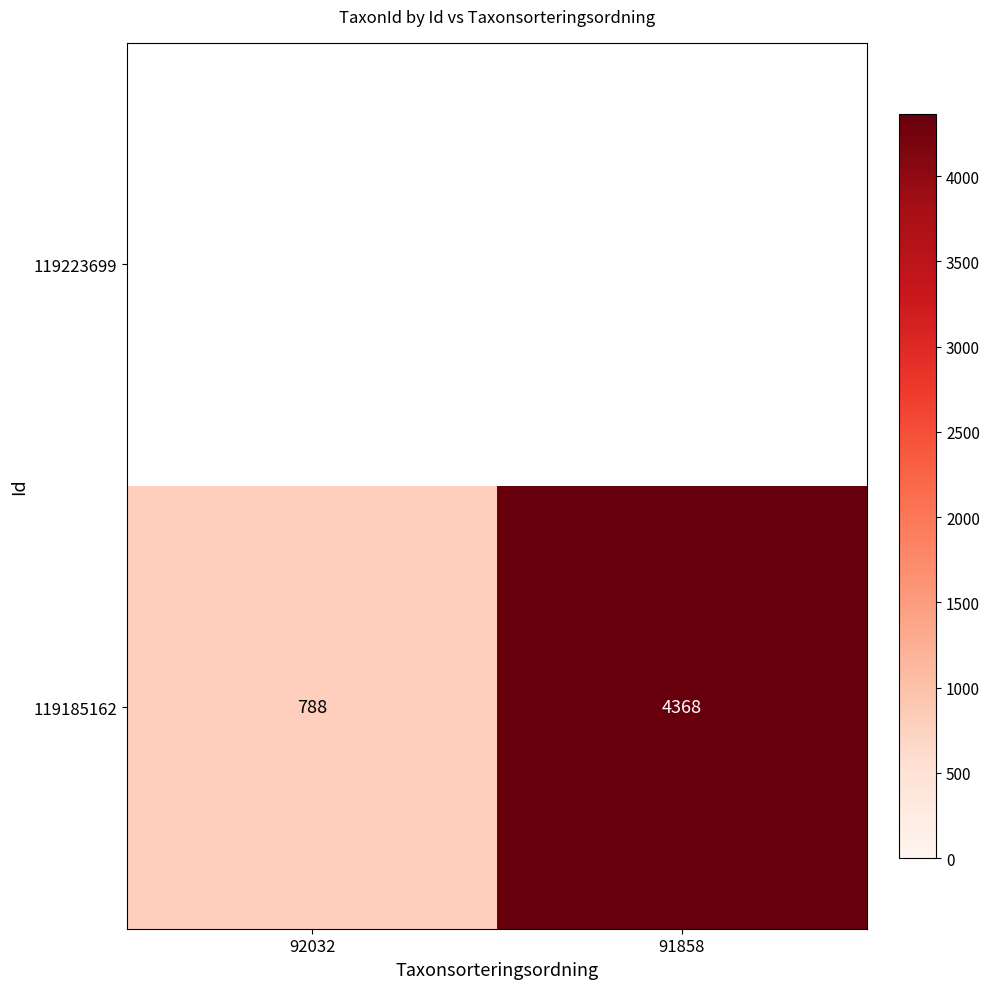

What is the difference between the values at 92032 and 91858?

3580